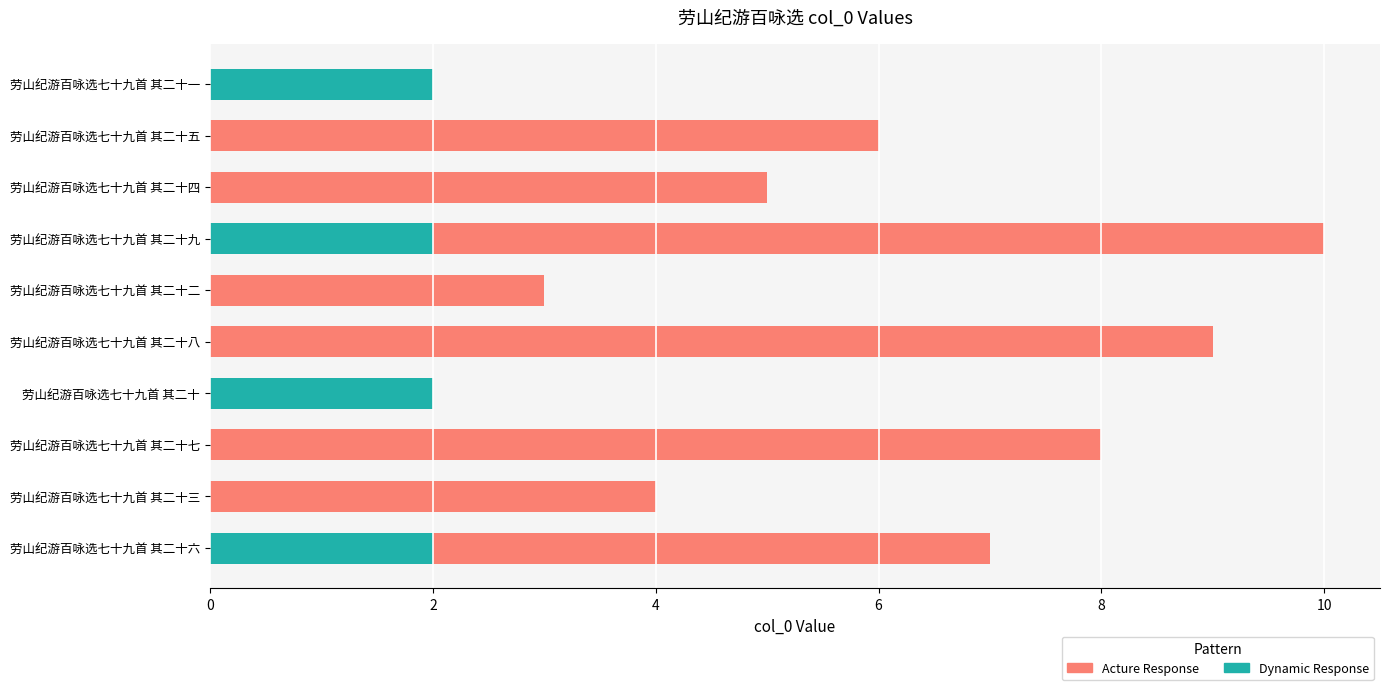

What value does the Acture Response series have at 劳山纪游百咏选七十九首 其二十八?

9